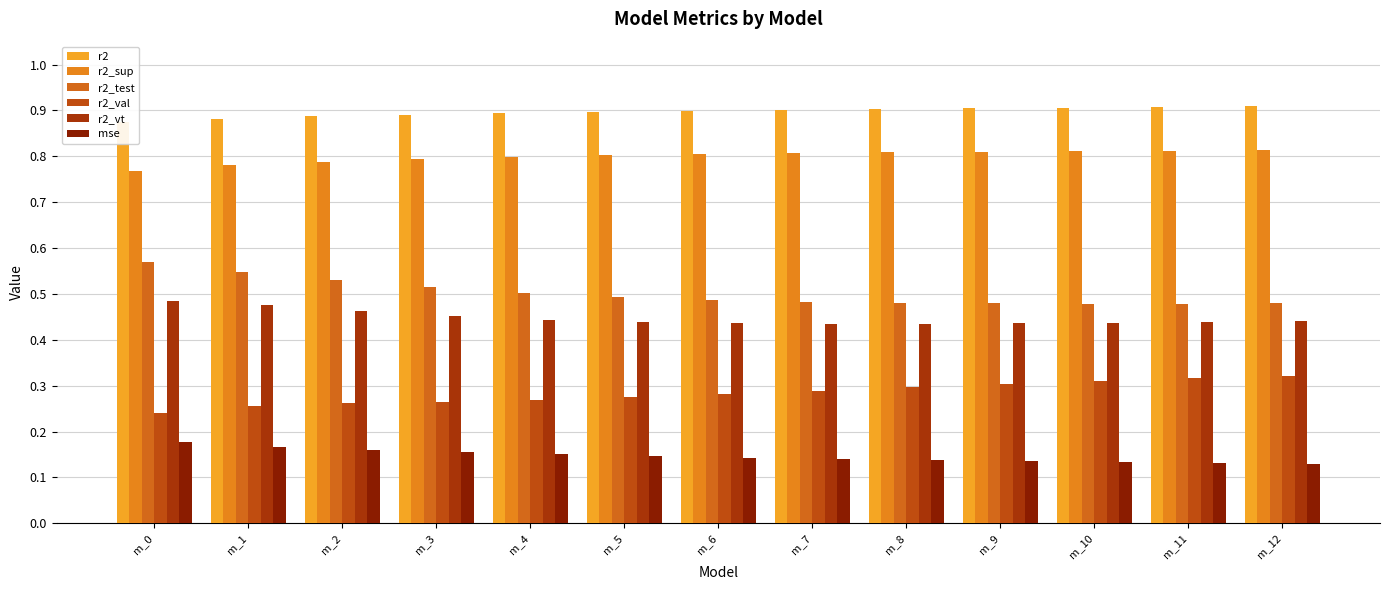

Which category has the lowest value in the mse series?

m_12